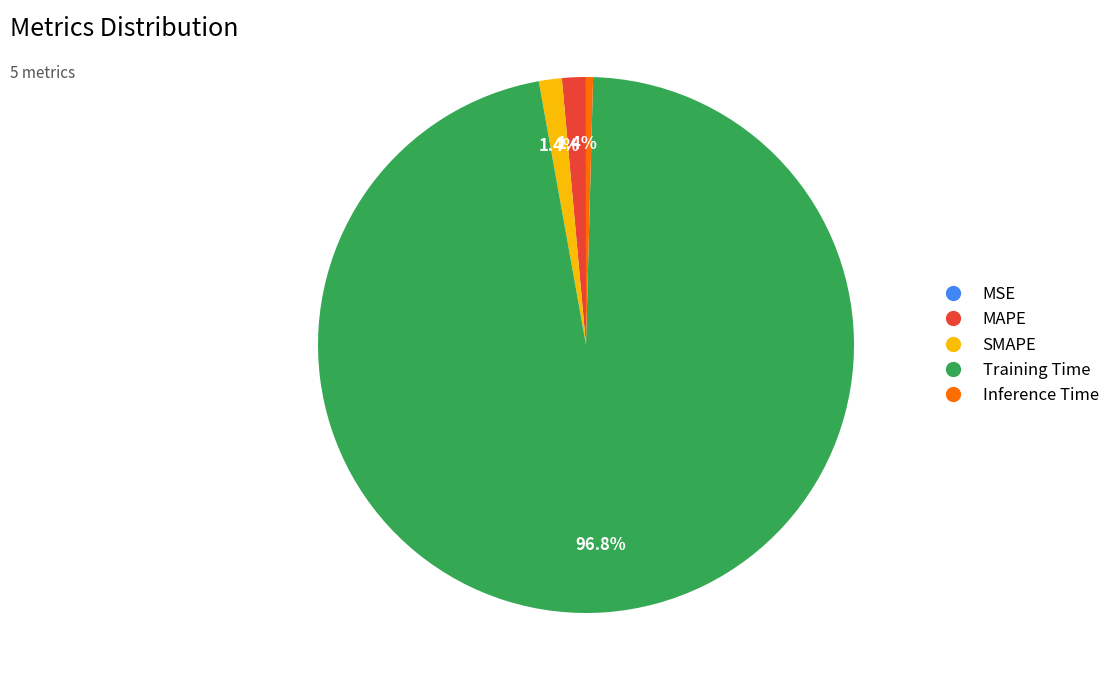

To the nearest percent, what is the difference between the largest and smallest slice percentages?

97%